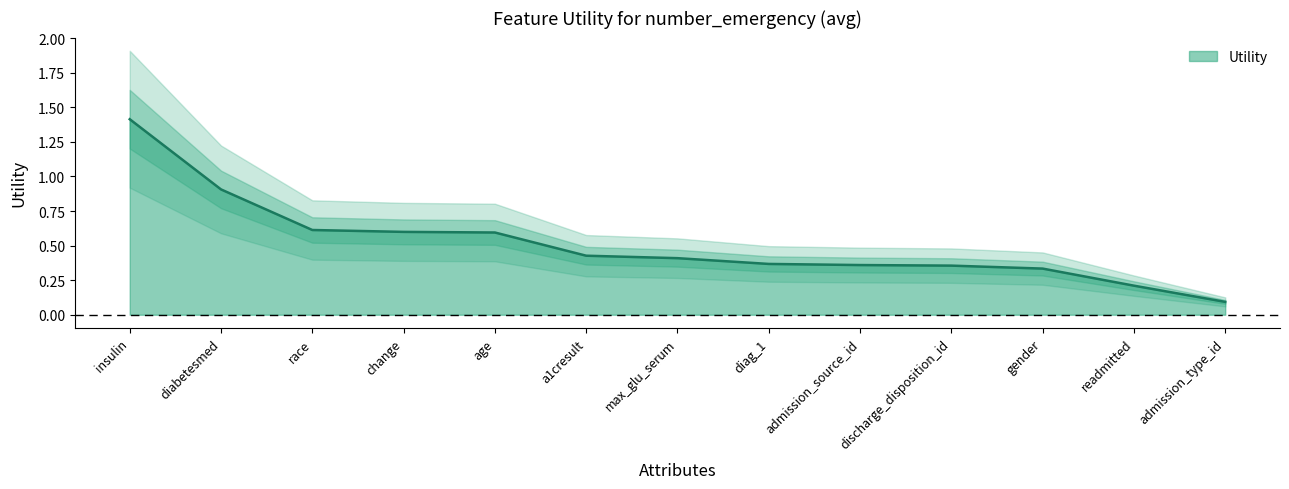

True or false: the data has more than 1 interior local peaks.

False